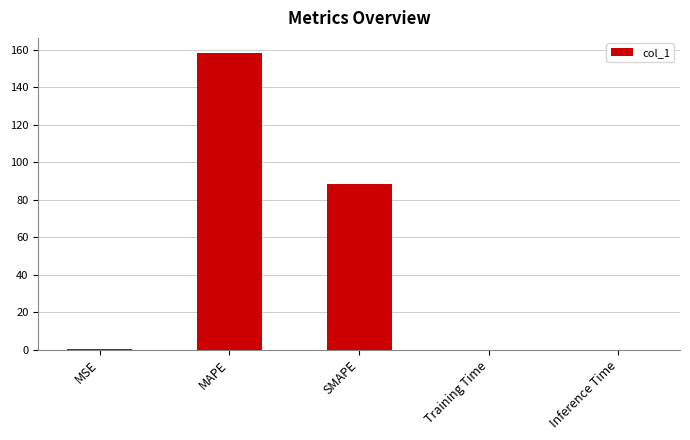

Is it true that the value at MAPE is 158.5?

True